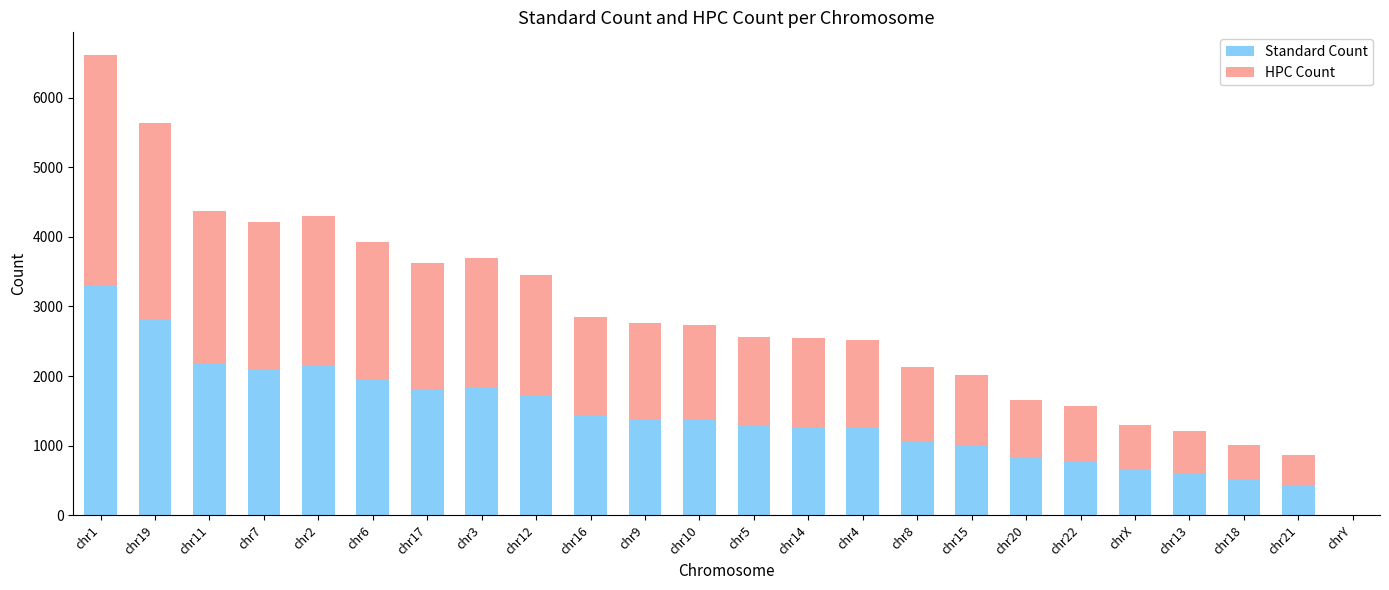

What is the sum of all Standard Count values?

33778